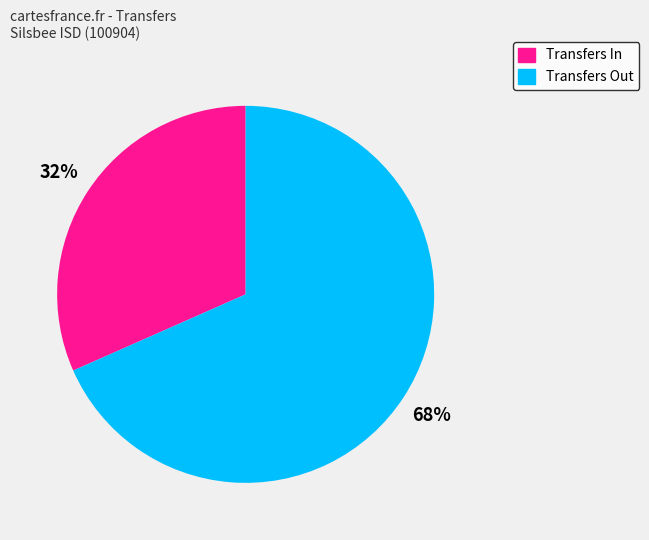

The Transfers In slice represents 32% of the pie. True or false?

True